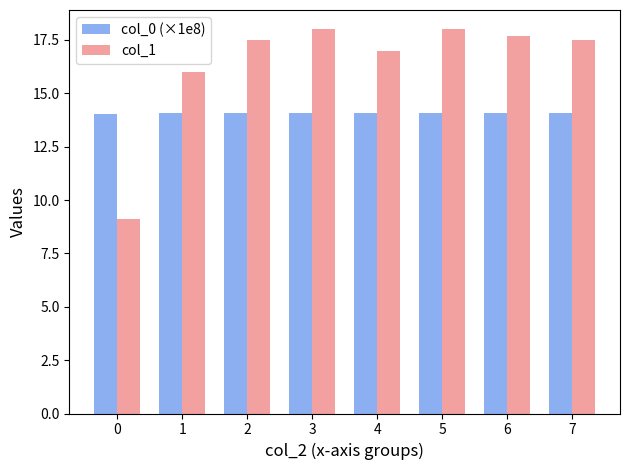

Which series changed the most between 0 and 7?

col_1